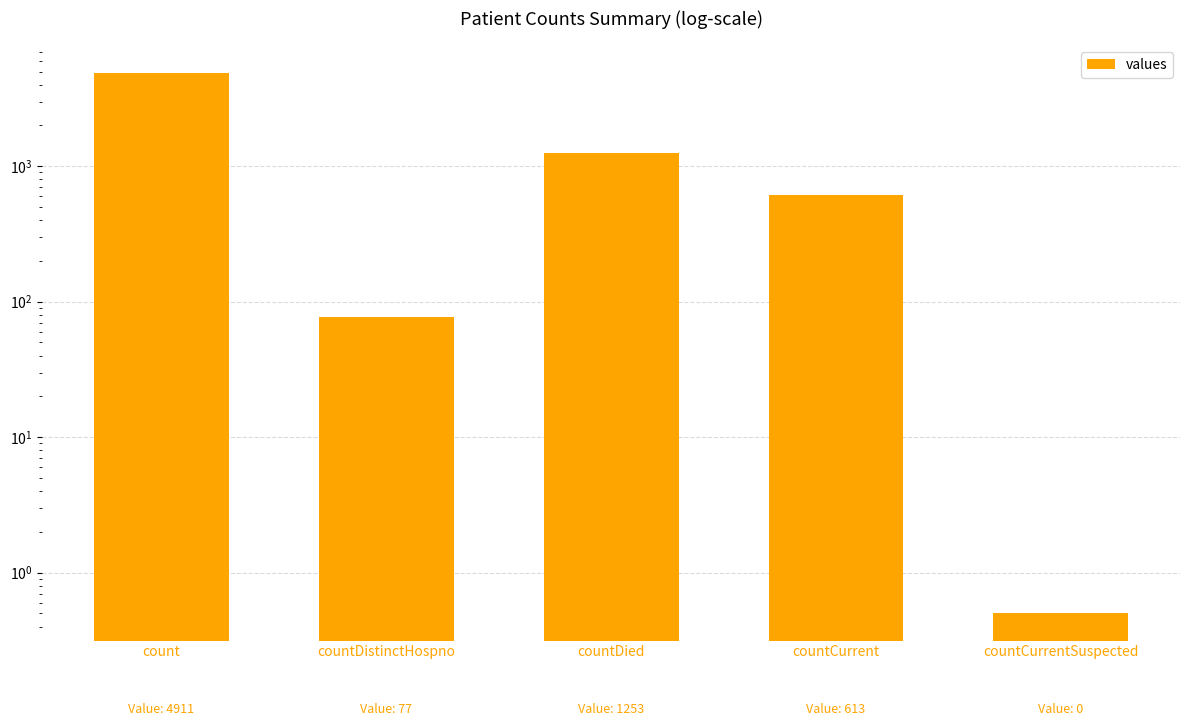

Which category has the lowest value across all series?

countCurrentSuspected